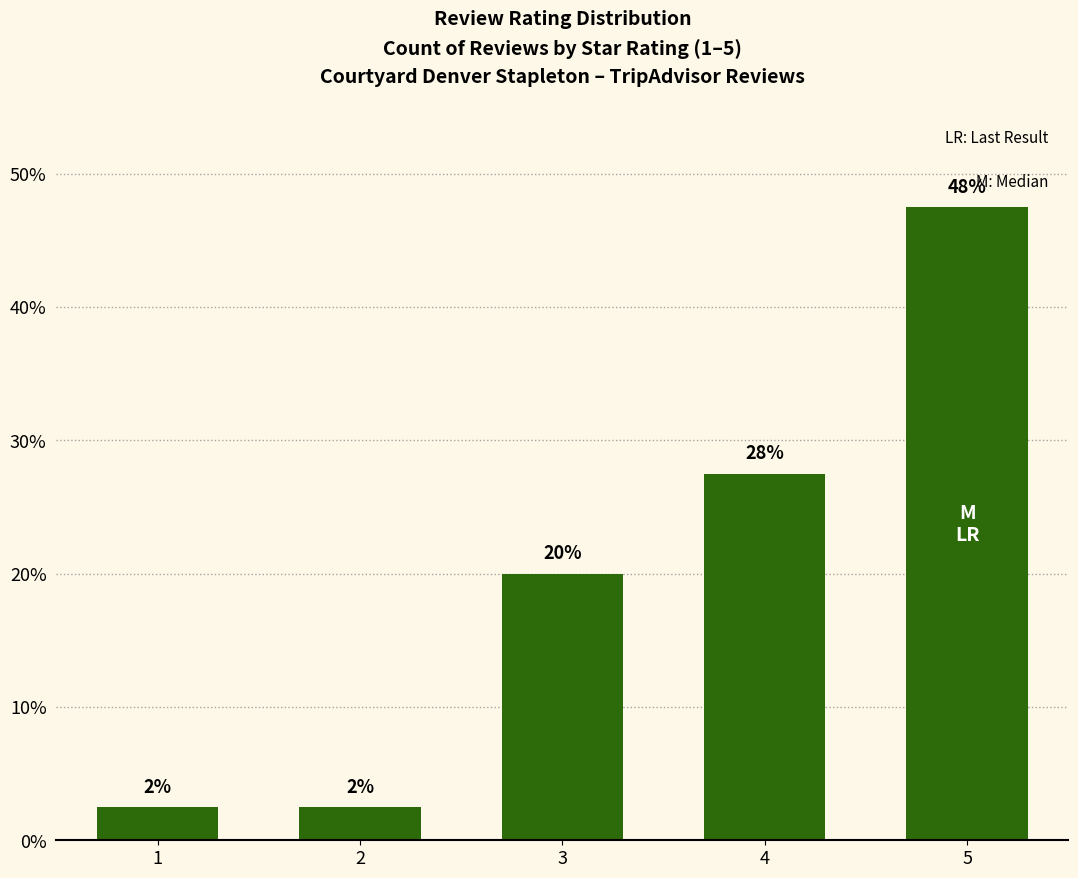

What is the value of the 5th bar from the left?

47.5